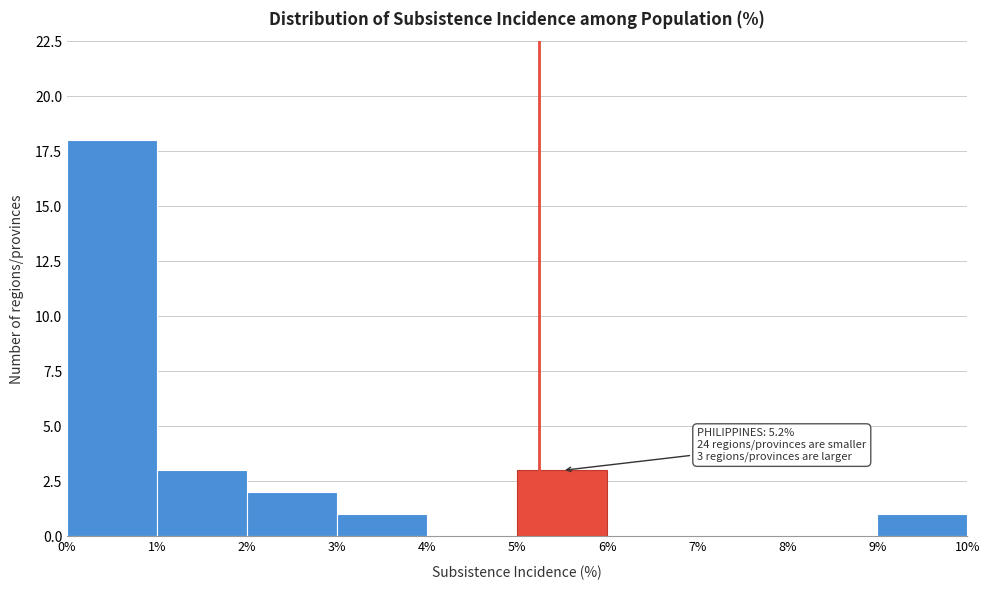

Which range on the x-axis has the tallest bar?

0% to 1%